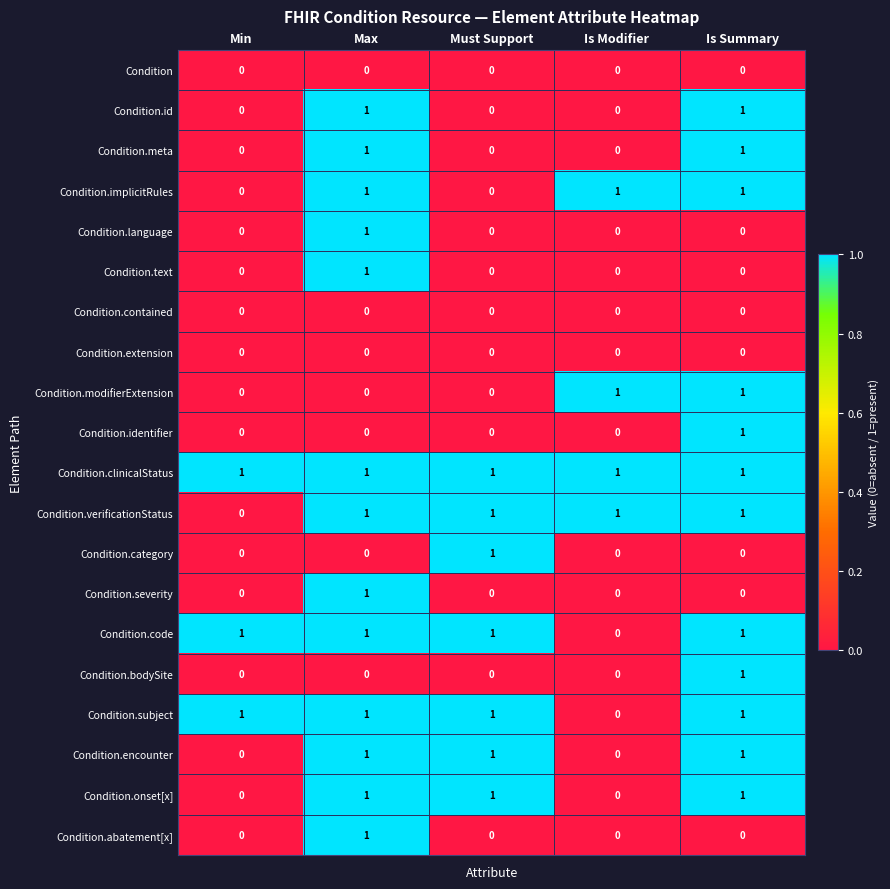

Count the Condition.subject values in the range 1 to 2.

4